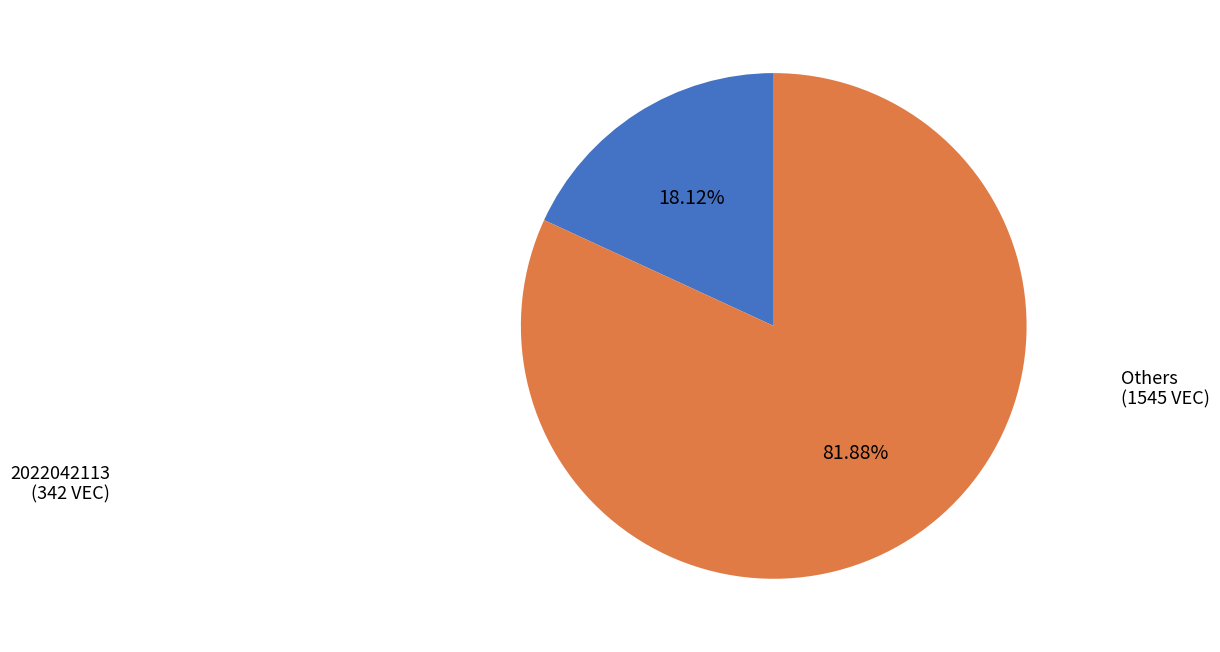

Count the number of slices in the pie.

2